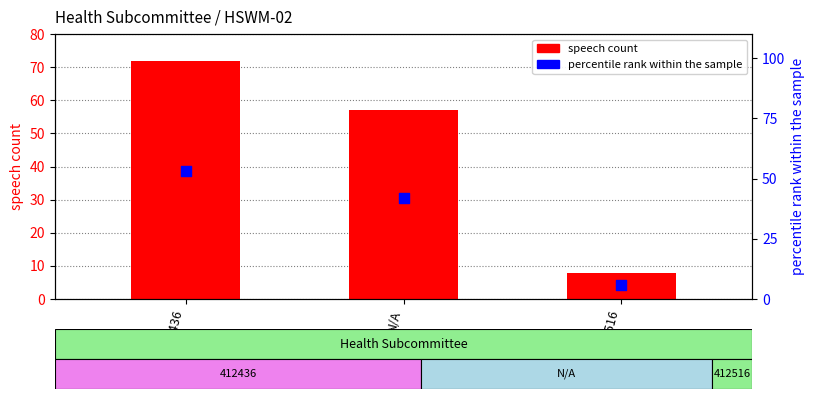

Is the value of speech count at N/A greater than the value of percentile rank within the sample at N/A?

Yes